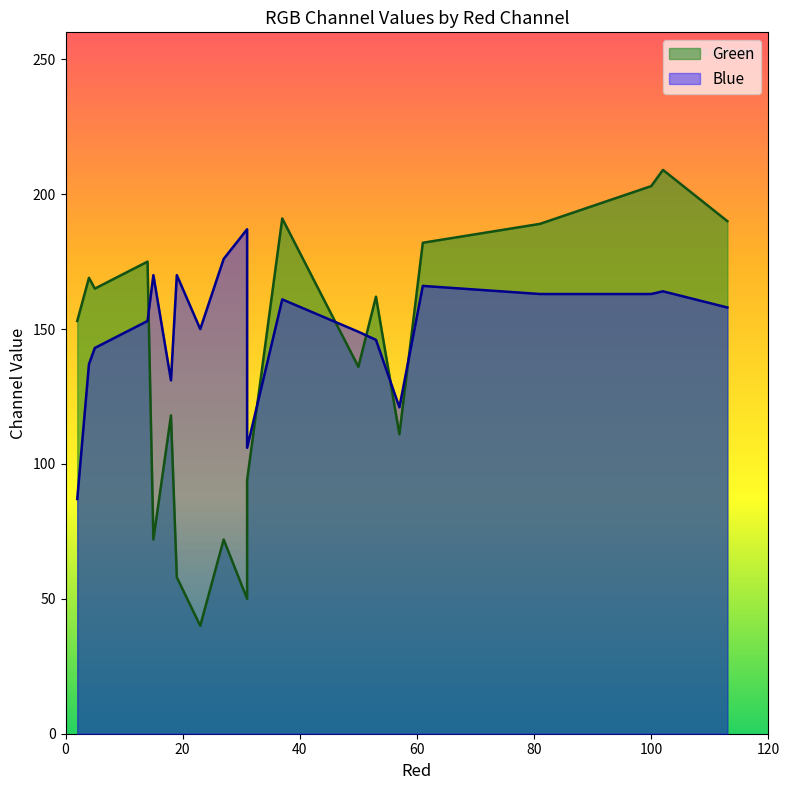

What is the greatest value displayed?

209